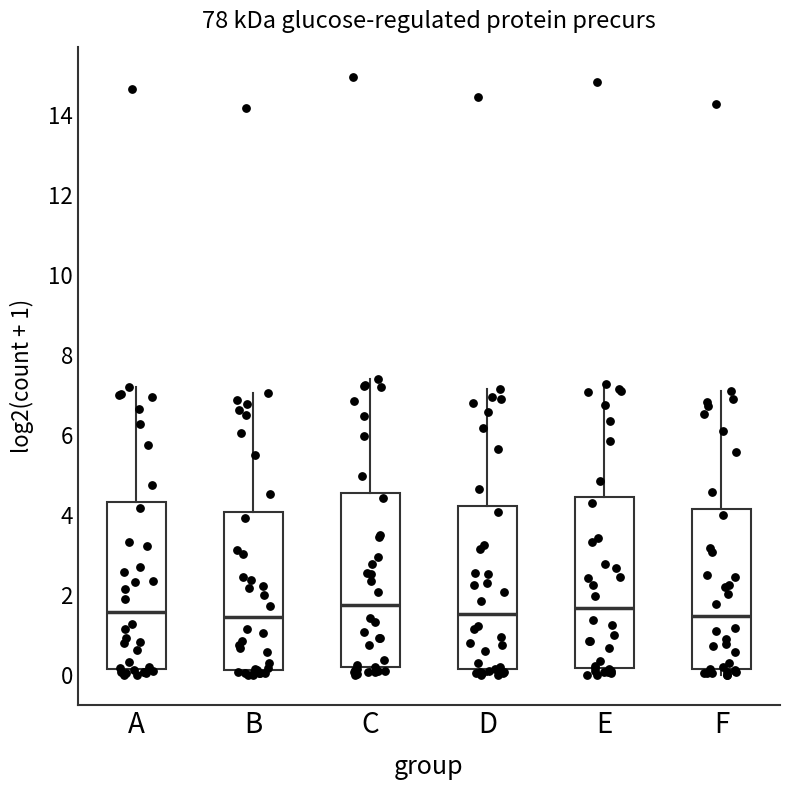

Reading left to right, transcribe this box plot: for each box, give where its median line is, the range the box spans, and where its two whiskers end, as read against the y-axis. The values are not printed on the chart, so give them approximately, as read against the axis.

A: median 1.6, box 0.2 to 4.4, whiskers 0.0 to 7.2
B: median 1.4, box 0.2 to 4.0, whiskers 0.0 to 7.0
C: median 1.8, box 0.2 to 4.6, whiskers 0.0 to 7.4
D: median 1.6, box 0.2 to 4.2, whiskers 0.0 to 7.2
E: median 1.6, box 0.2 to 4.4, whiskers 0.0 to 7.2
F: median 1.4, box 0.2 to 4.2, whiskers 0.0 to 7.2